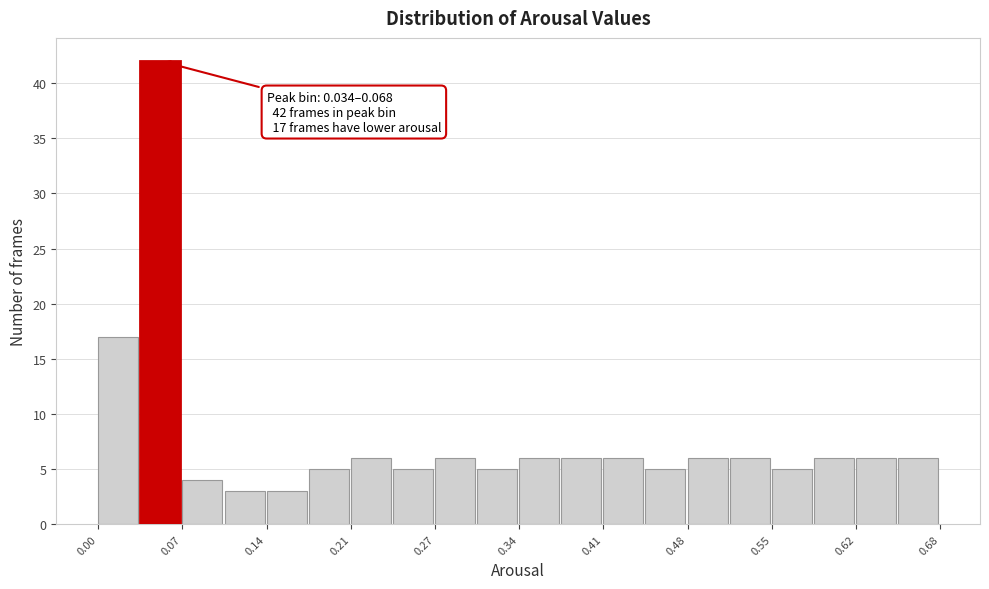

Around what value on the x-axis is the tallest bar? Give the approximate position of its centre, as read against the axis.

0.05